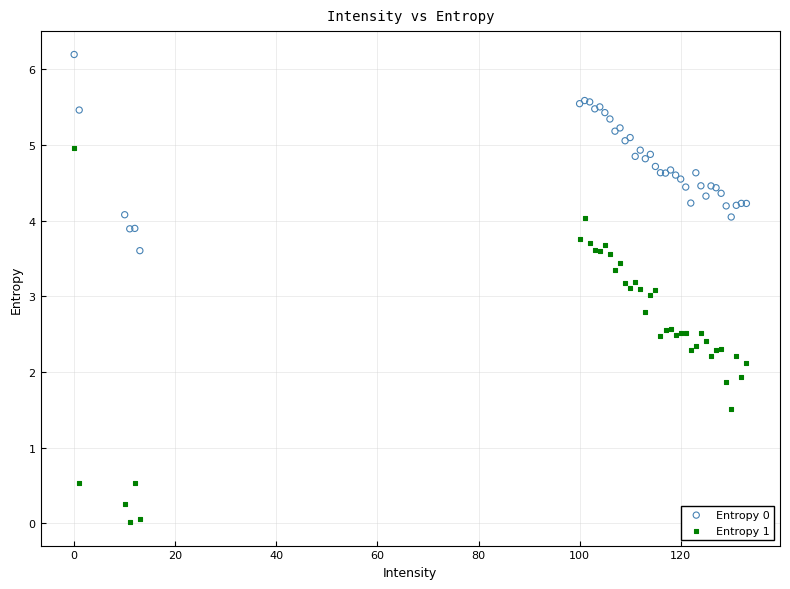

Which series reaches the minimum Y coordinate?

Entropy 1